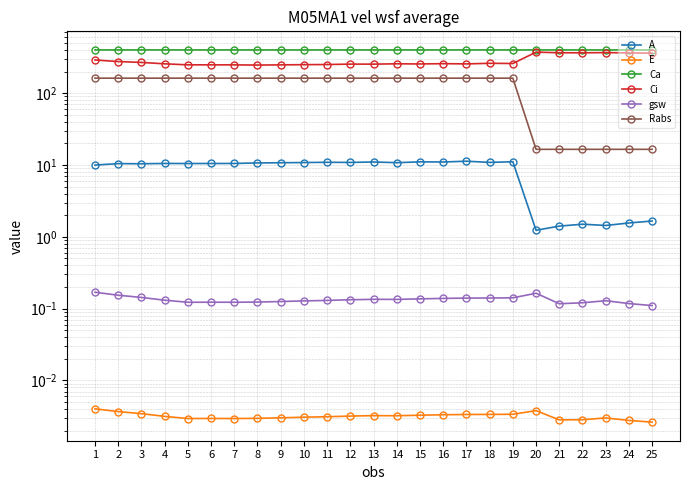

True or false: Rabs and Ci intersect in this chart.

False